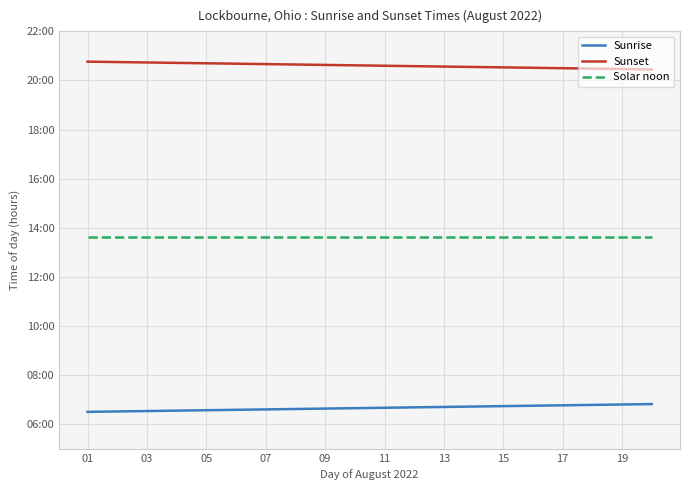

What are all the series names shown in the legend?

Sunrise, Sunset, Solar noon